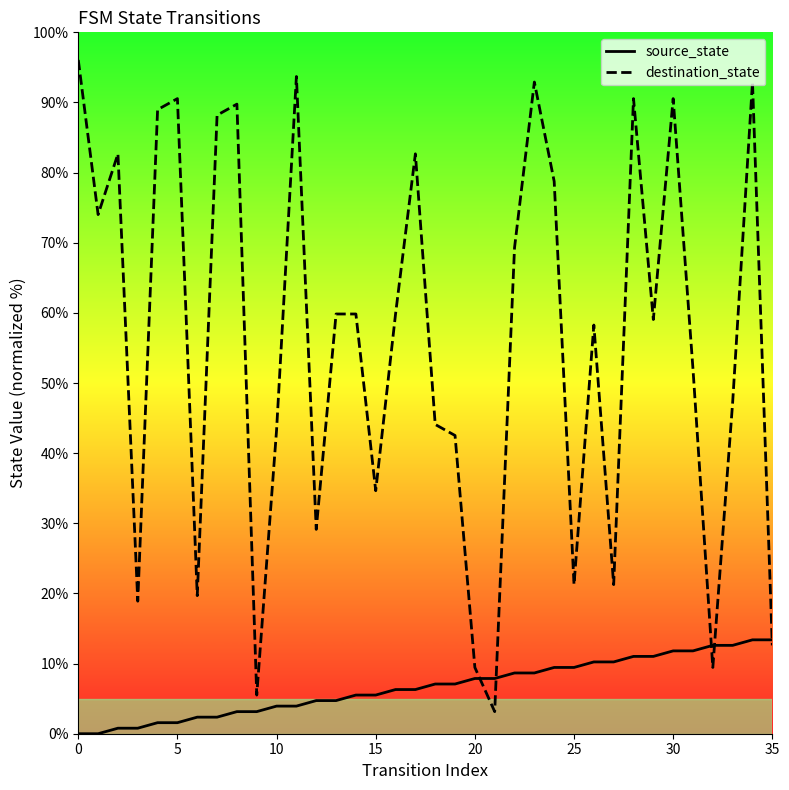

At 14, list the series in order from smallest to largest.

source_state, destination_state